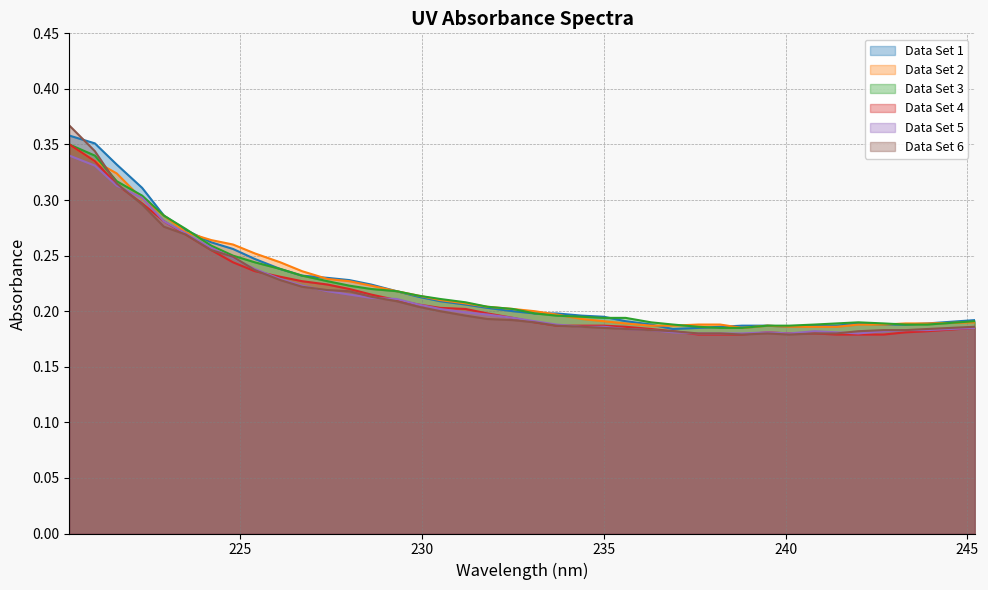

True or false: Data Set 4 and Data Set 2 cross at least once.

False